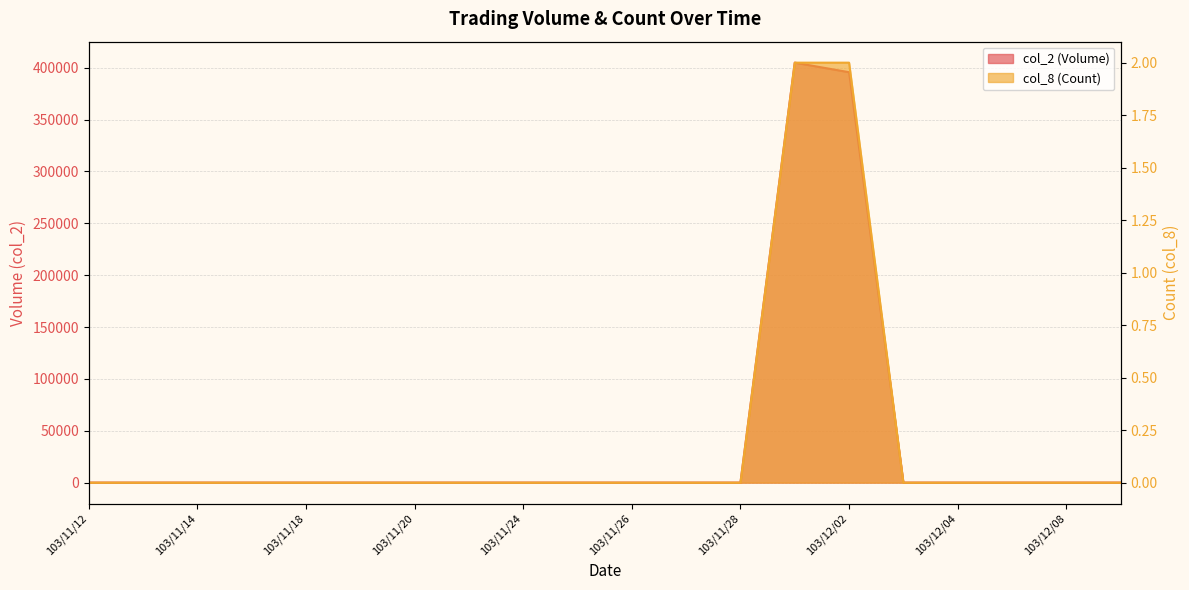

What is the label of the 20th point from the left?

103/12/09